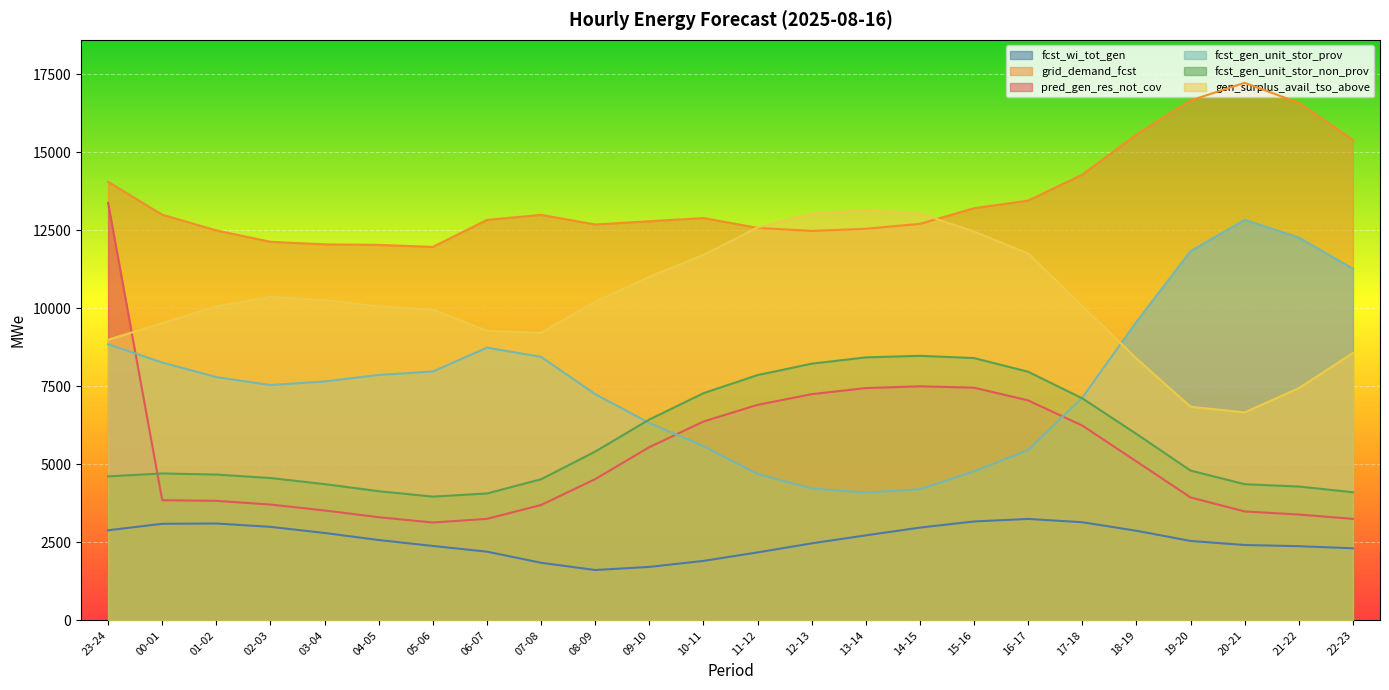

Reading left to right, list all the values displayed in this chart.

fcst_wi_tot_gen: 2886	3094	3103	2996	2800	2574	2383	2201	1845	1612	1712	1905	2177	2467	2723	2972	3169	3250	3144	2871	2544	2414	2376	2309
grid_demand_fcst: 14056	13002	12498	12132	12052	12033	11970	12835	12996	12688	12791	12894	12580	12482	12551	12708	13210	13454	14285	15571	16664	17228	16587	15405
pred_gen_res_not_cov: 13378	3850	3830	3710	3521	3305	3135	3253	3697	4526	5550	6372	6907	7249	7444	7501	7457	7048	6242	5093	3938	3490	3391	3252
fcst_gen_unit_stor_prov: 8847	8265	7795	7541	7656	7864	7976	8739	8445	7249	6325	5585	4690	4226	4093	4200	4774	5456	7140	9567	11834	12835	12269	11270
fcst_gen_unit_stor_non_prov: 4614	4707	4672	4561	4366	4139	3965	4066	4521	5409	6436	7279	7860	8226	8428	8478	8406	7967	7115	5974	4800	4363	4288	4105
gen_surplus_avail_tso_above: 8992	9527	10066	10364	10264	10063	9959	9279	9216	10213	11013	11713	12593	13029	13148	13040	12461	11758	10072	8392	6845	6665	7442	8570